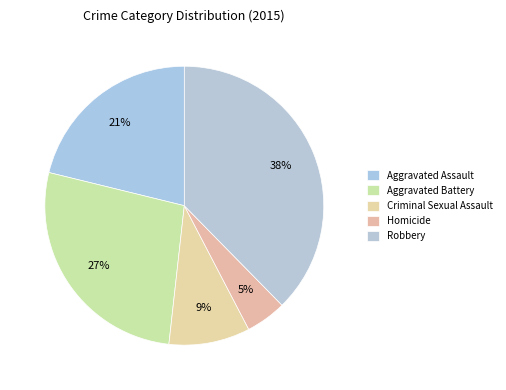

To the nearest percent, what percentage of the pie is Criminal Sexual Assault?

9%